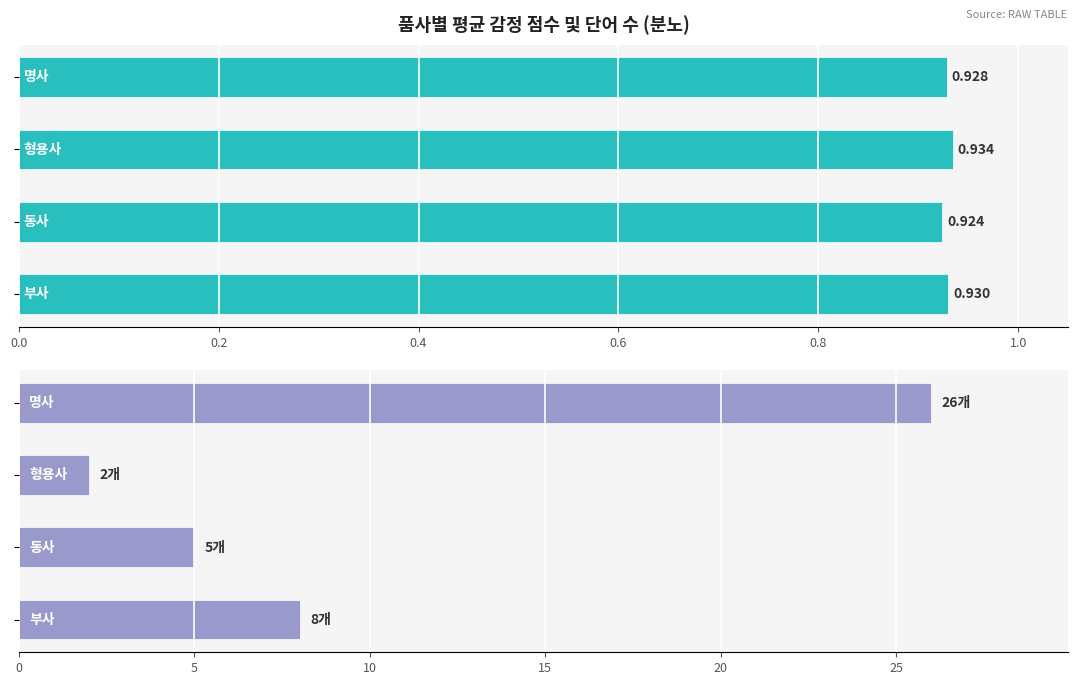

How many bars are there in total?

8